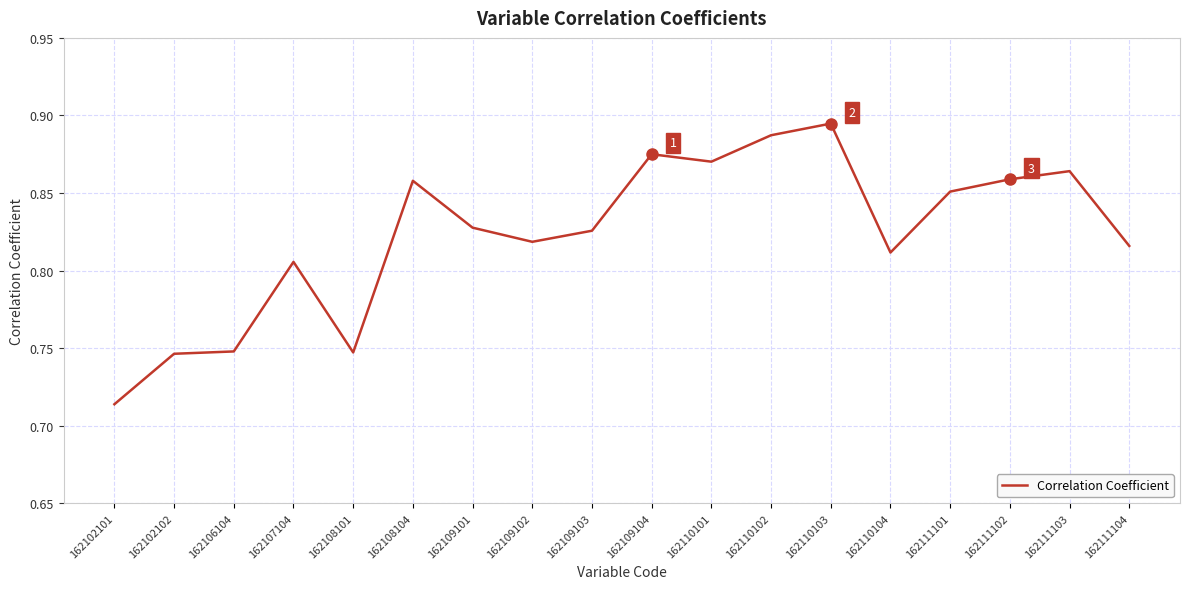

Between 162110104 and 162111104, which is larger?

162111104